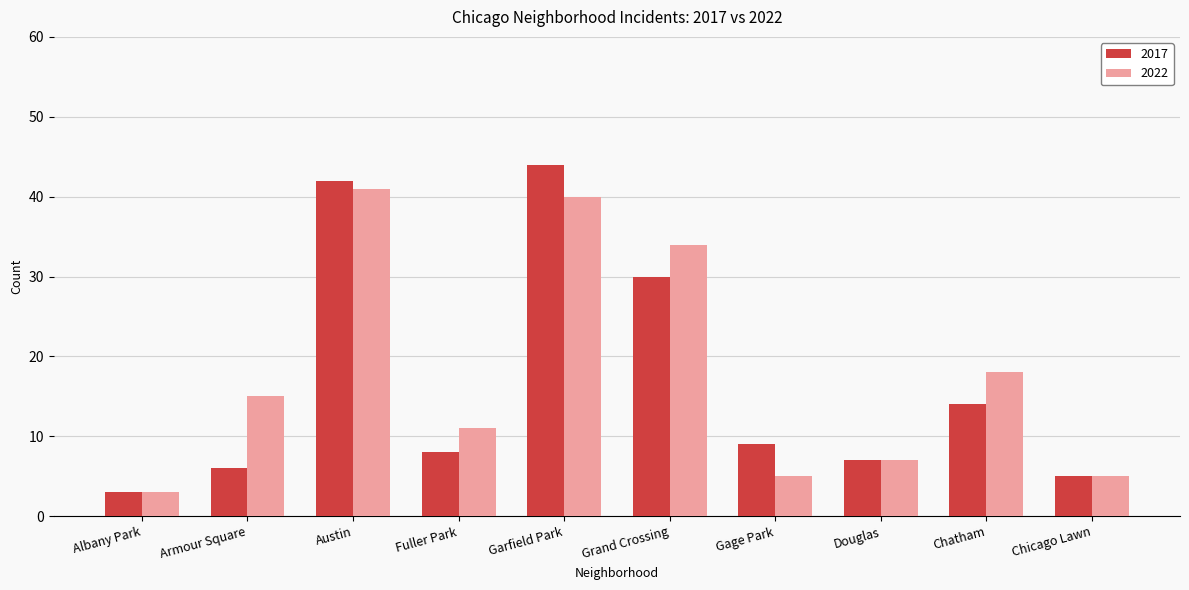

At which label is 2022 closest to 22?

Chatham